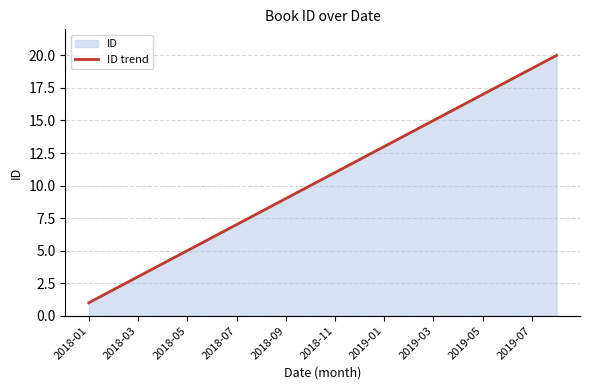

How many data points are less than 11?

10